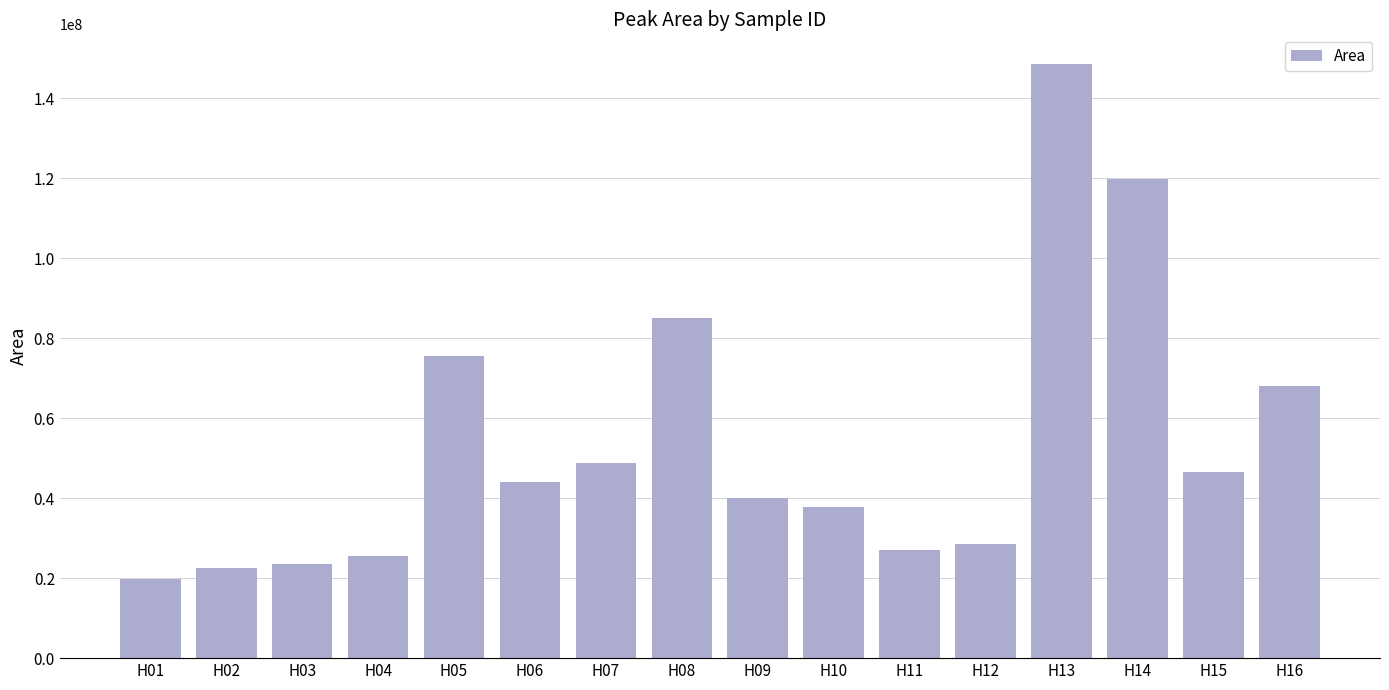

Are the bars horizontal?

No